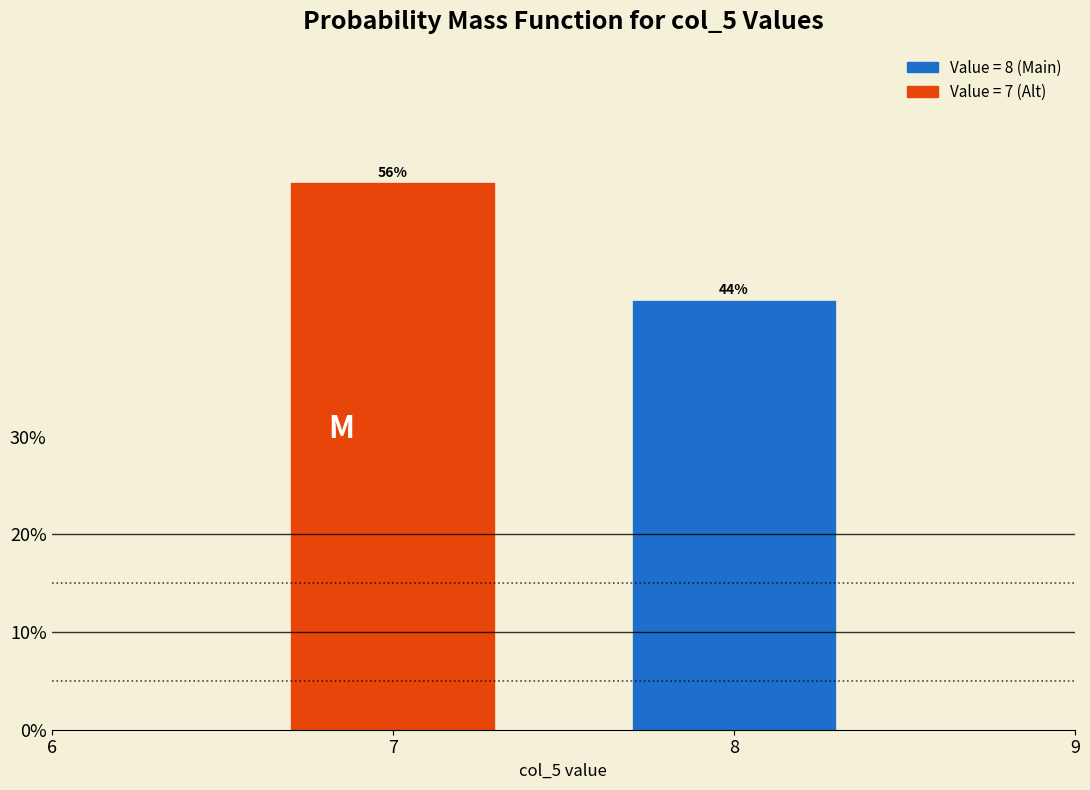

Reading right to left, what are all the values shown in this chart?

44.0	56.0